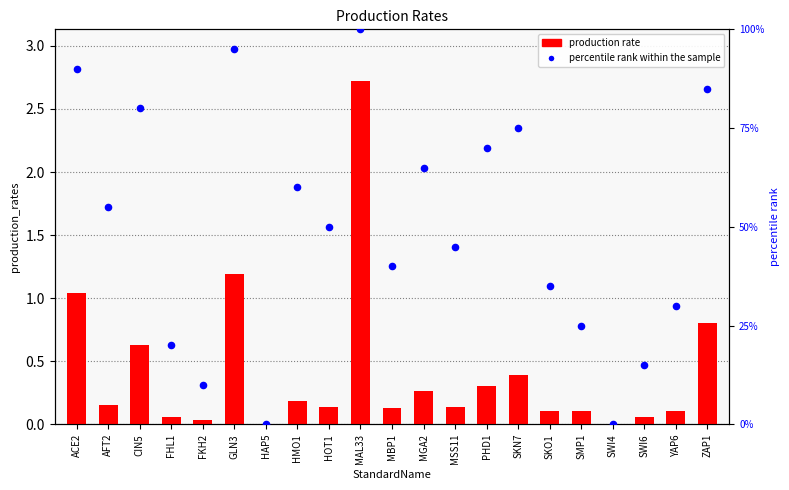

Which series reaches the maximum Y coordinate?

percentile rank within the sample